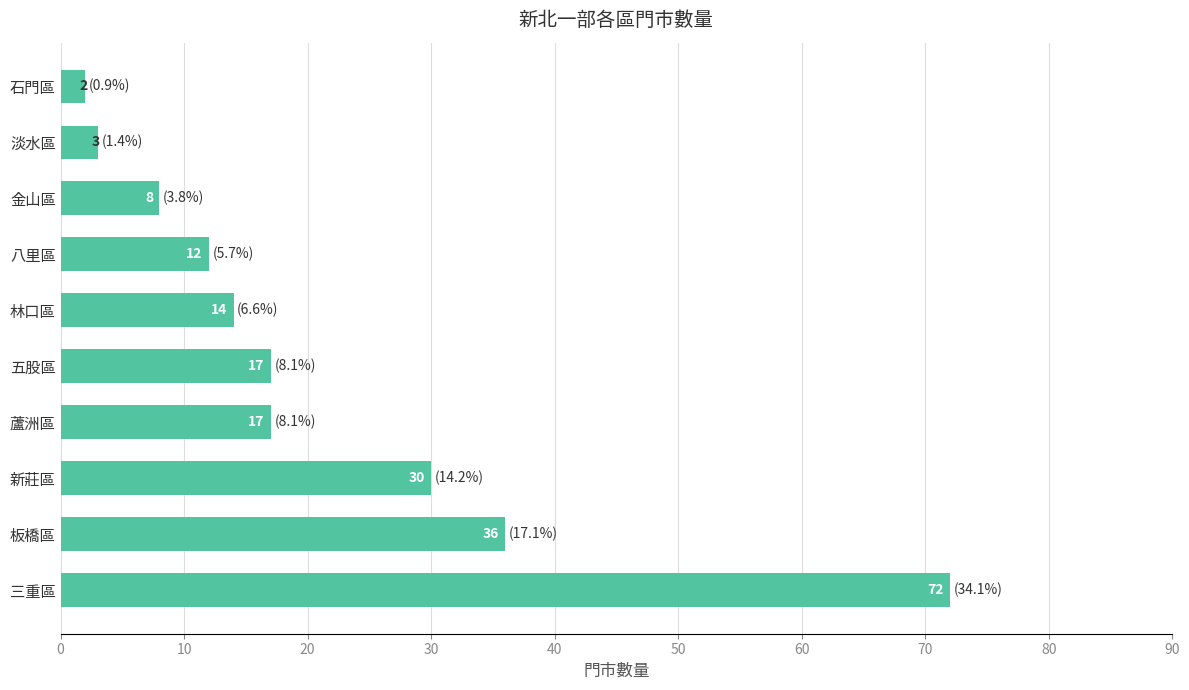

How many series are shown in this chart?

1